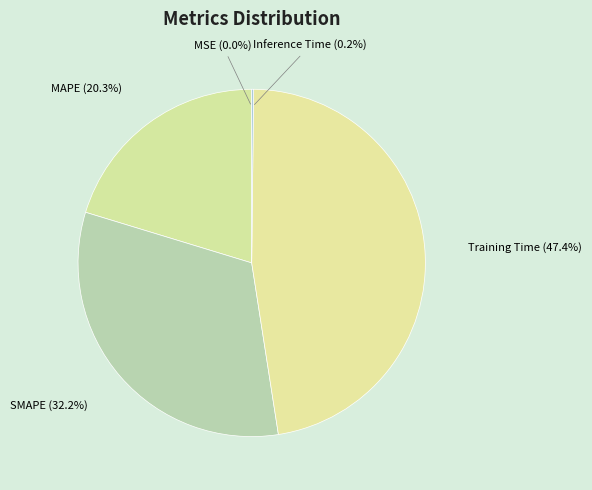

To the nearest percent, what is the combined percentage of MAPE and SMAPE?

52%